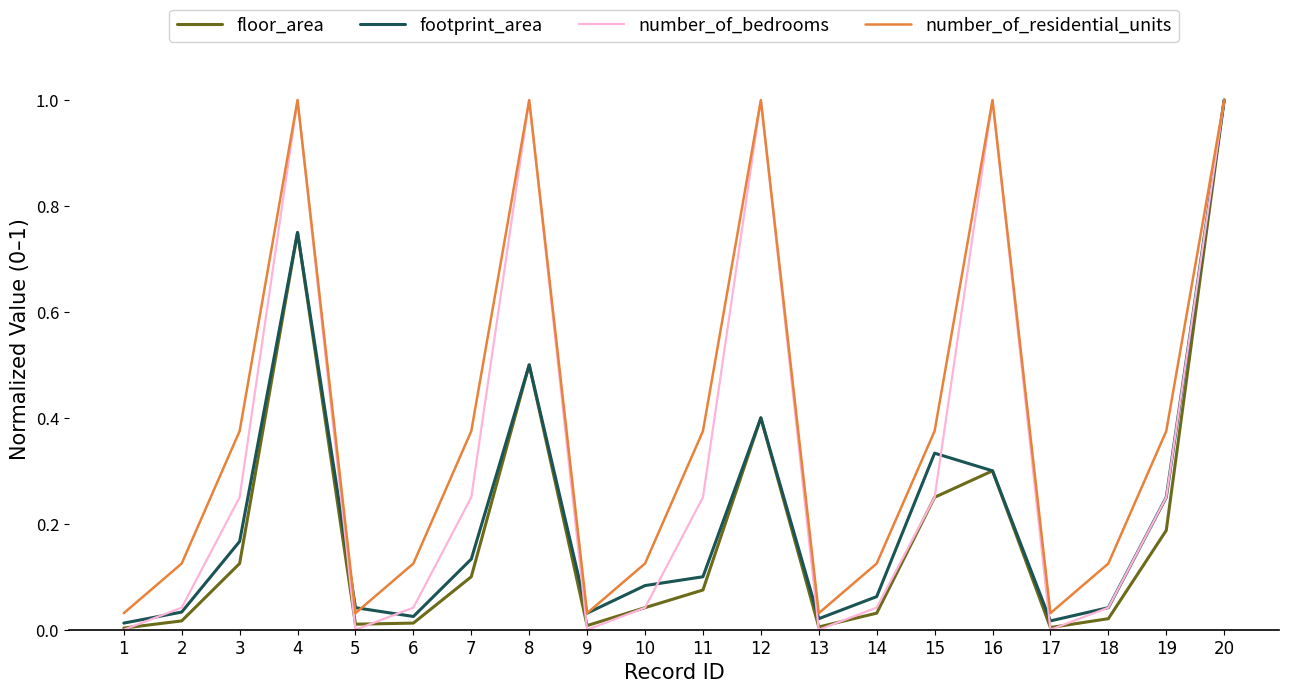

What is the maximum value for floor_area?

1.0